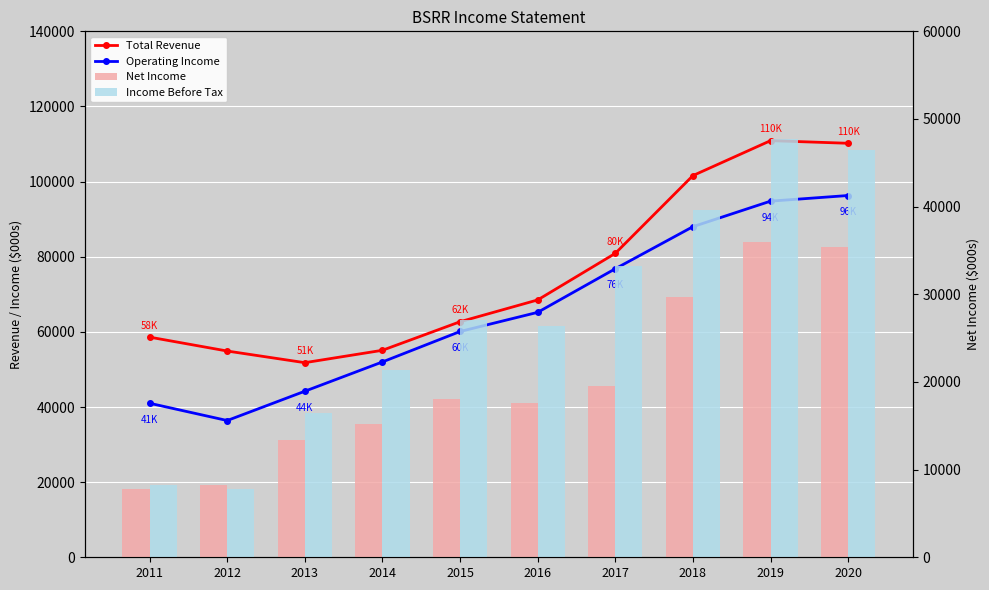

The value of Net Income at 2018 is 29700. True or false?

True